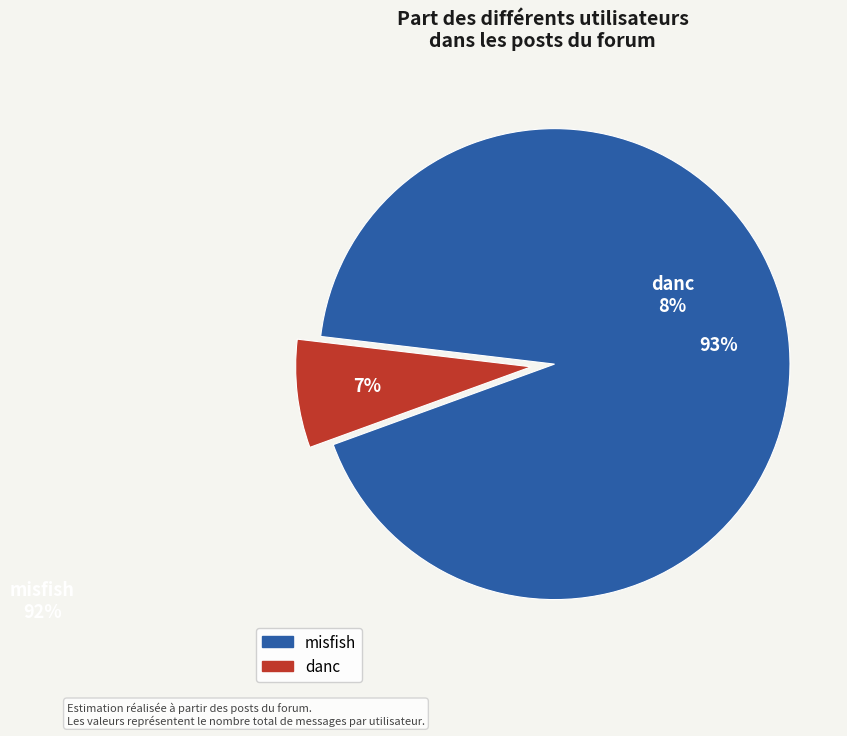

Is there a majority slice in this chart?

Yes